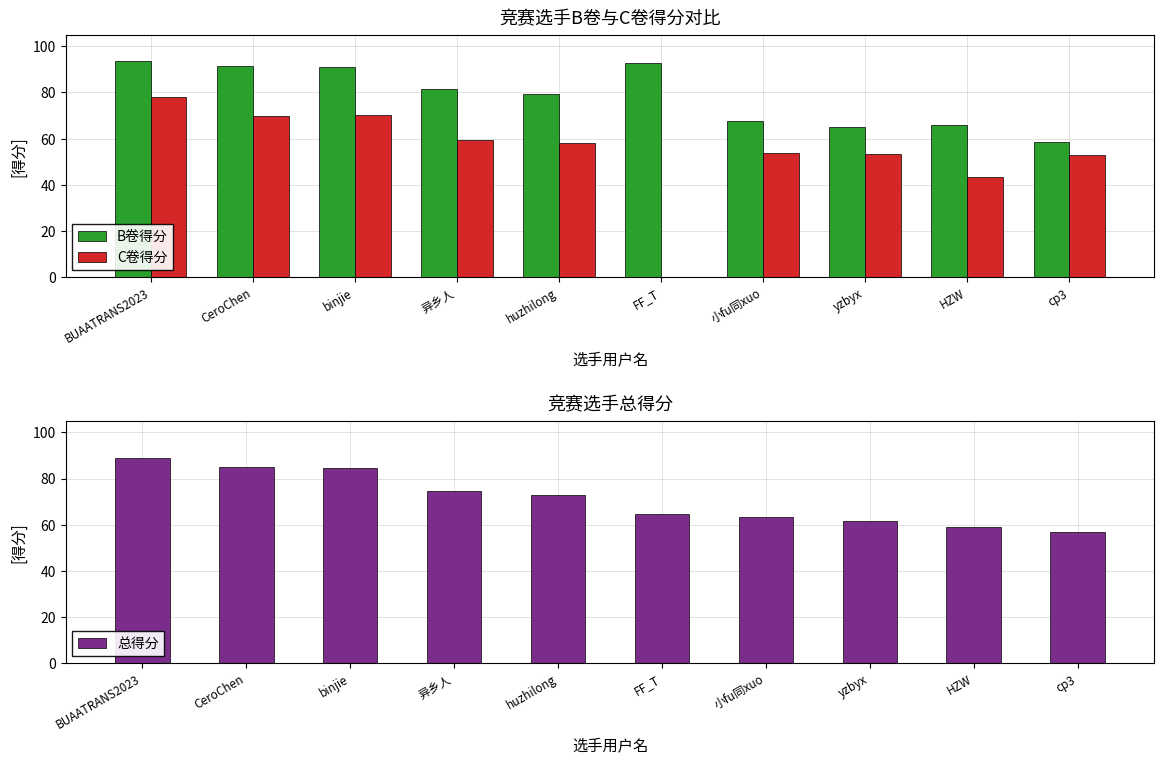

What is the difference between the maximum and minimum values in the 总得分 series?

32.0